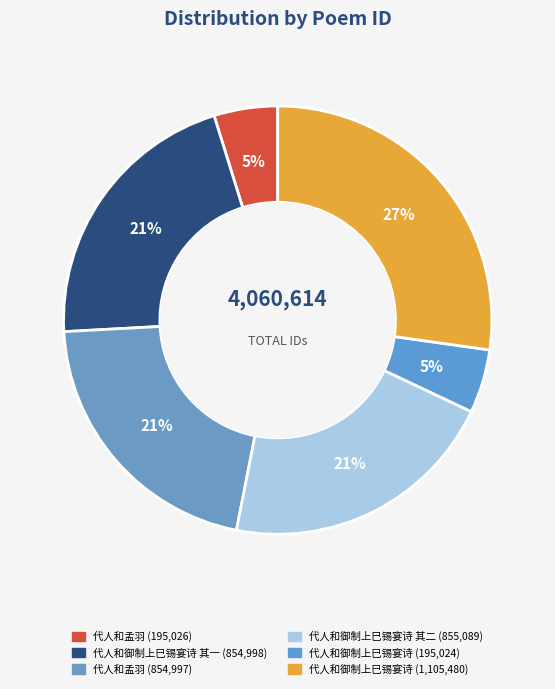

Which category has the smallest portion of the pie?

代人和御制上巳锡宴诗